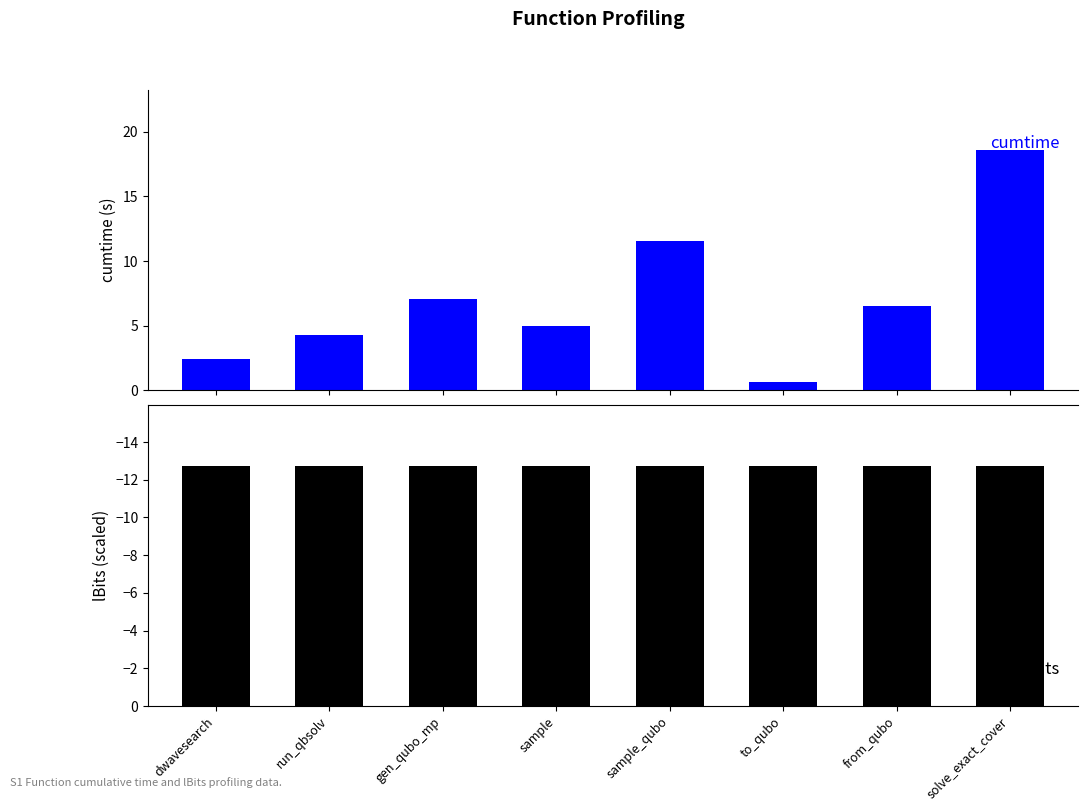

Reading left to right, what are all the values shown in this chart?

cumtime: 2.5	4.3	7.1	5.0	11.5	0.6	6.5	18.6
lBits: -12.8	-12.8	-12.8	-12.8	-12.8	-12.8	-12.8	-12.8